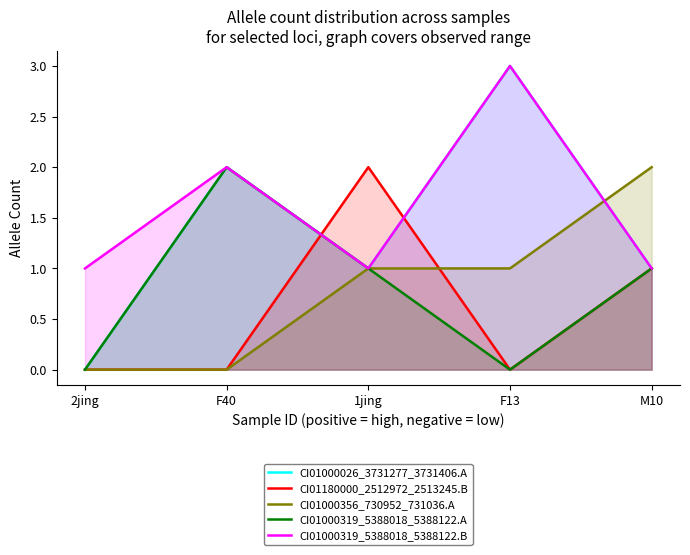

What position from the right is 1jing?

3